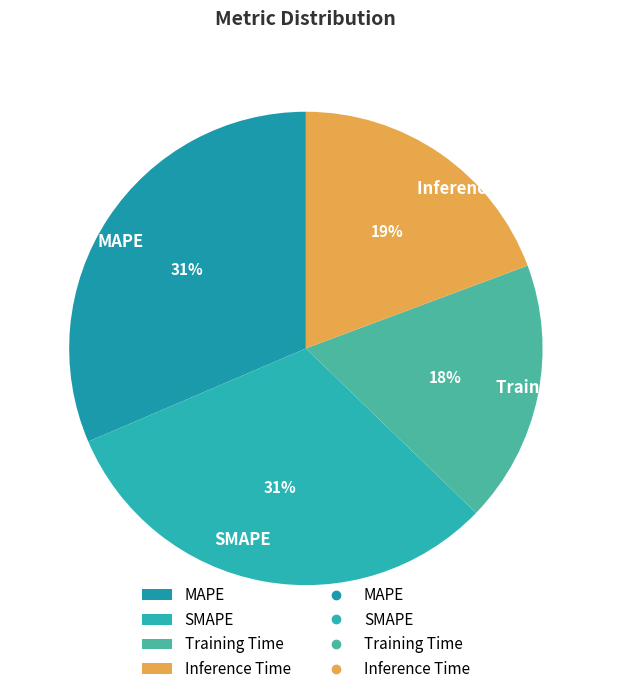

The Inference Time slice represents 19% of the pie. True or false?

True